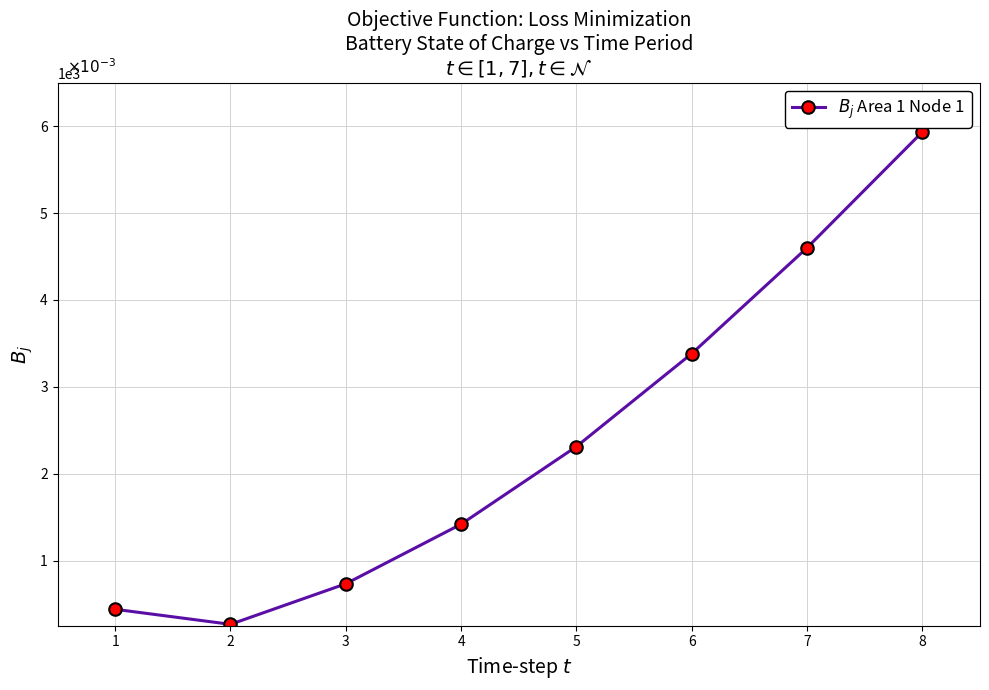

Which category has the lowest value across all series?

2